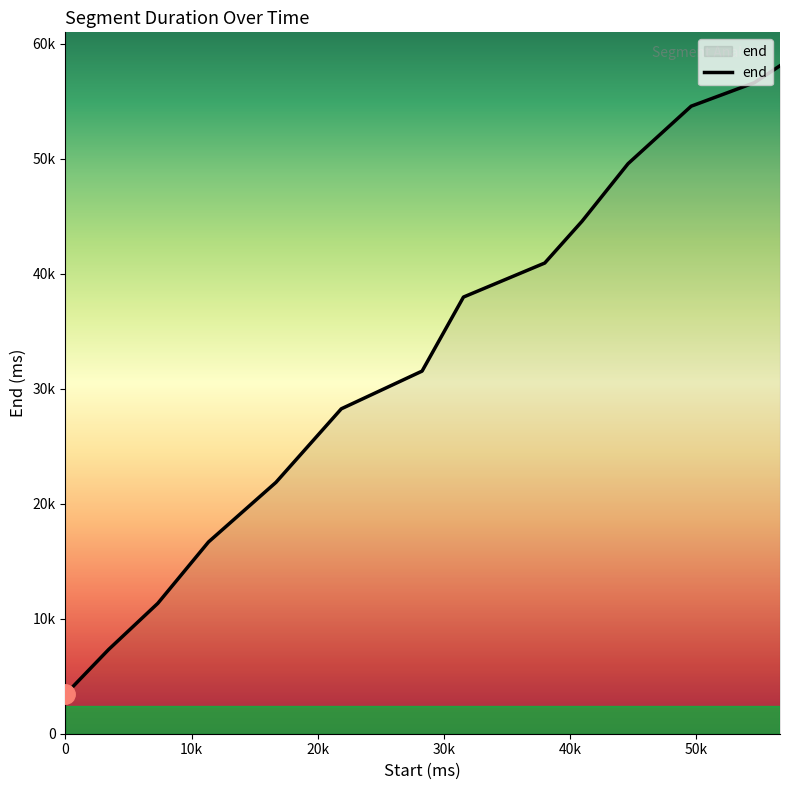

Does the chart display data point markers on the line(s)?

No